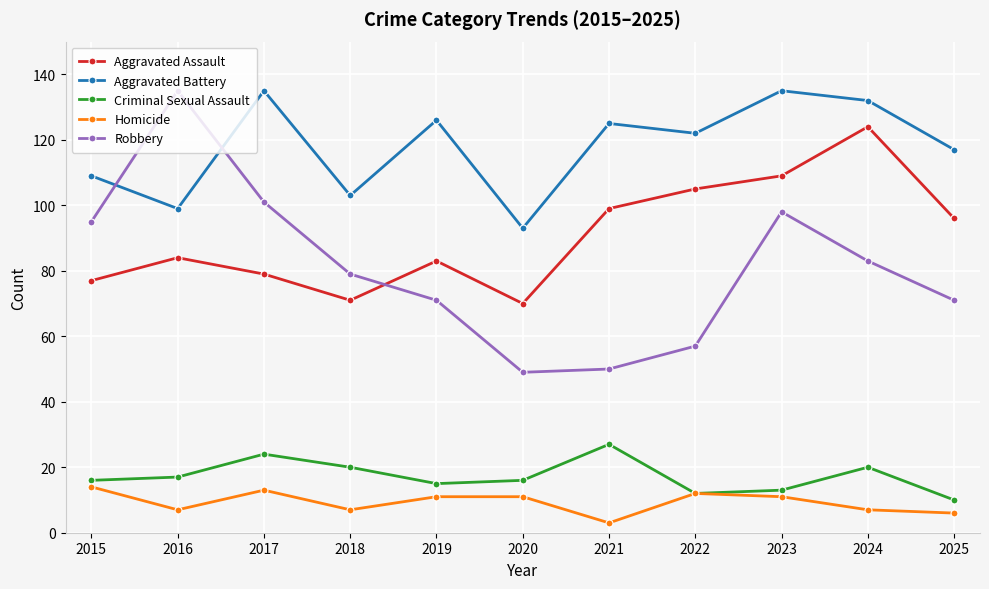

How many interior local peaks does the Aggravated Battery series have?

4